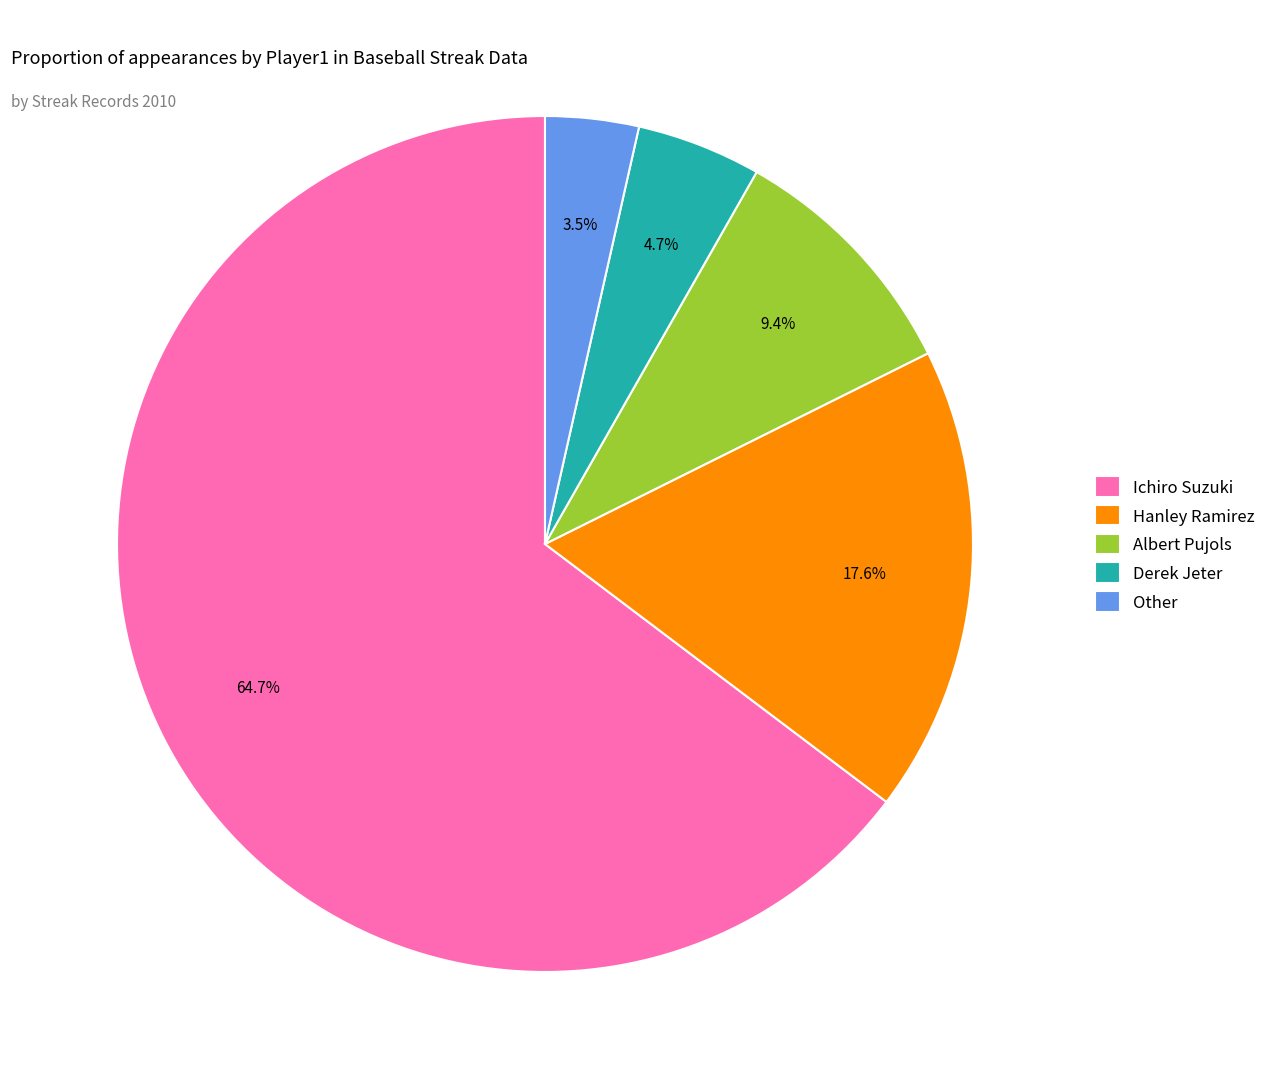

The Albert Pujols slice represents 19% of the pie. True or false?

False